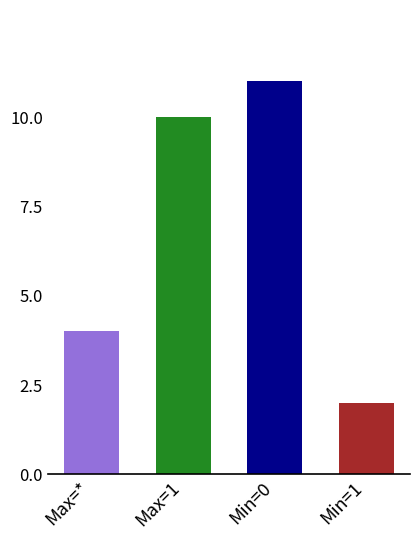

How many values are between 4 and 11?

3